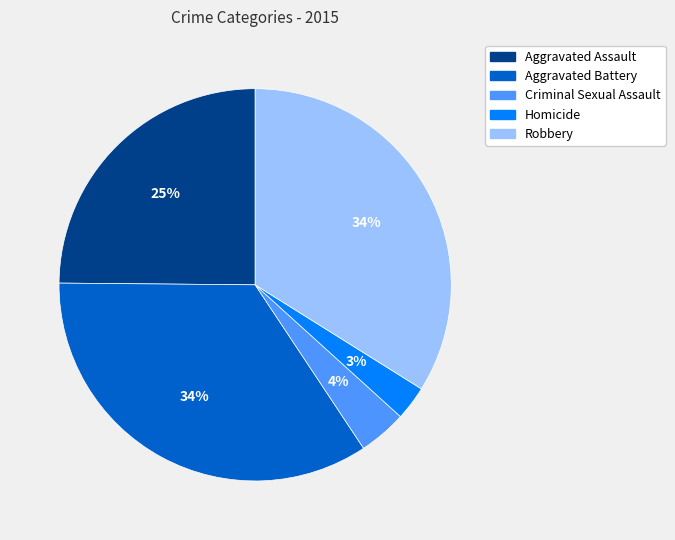

To the nearest percent, what is the average slice percentage?

20%